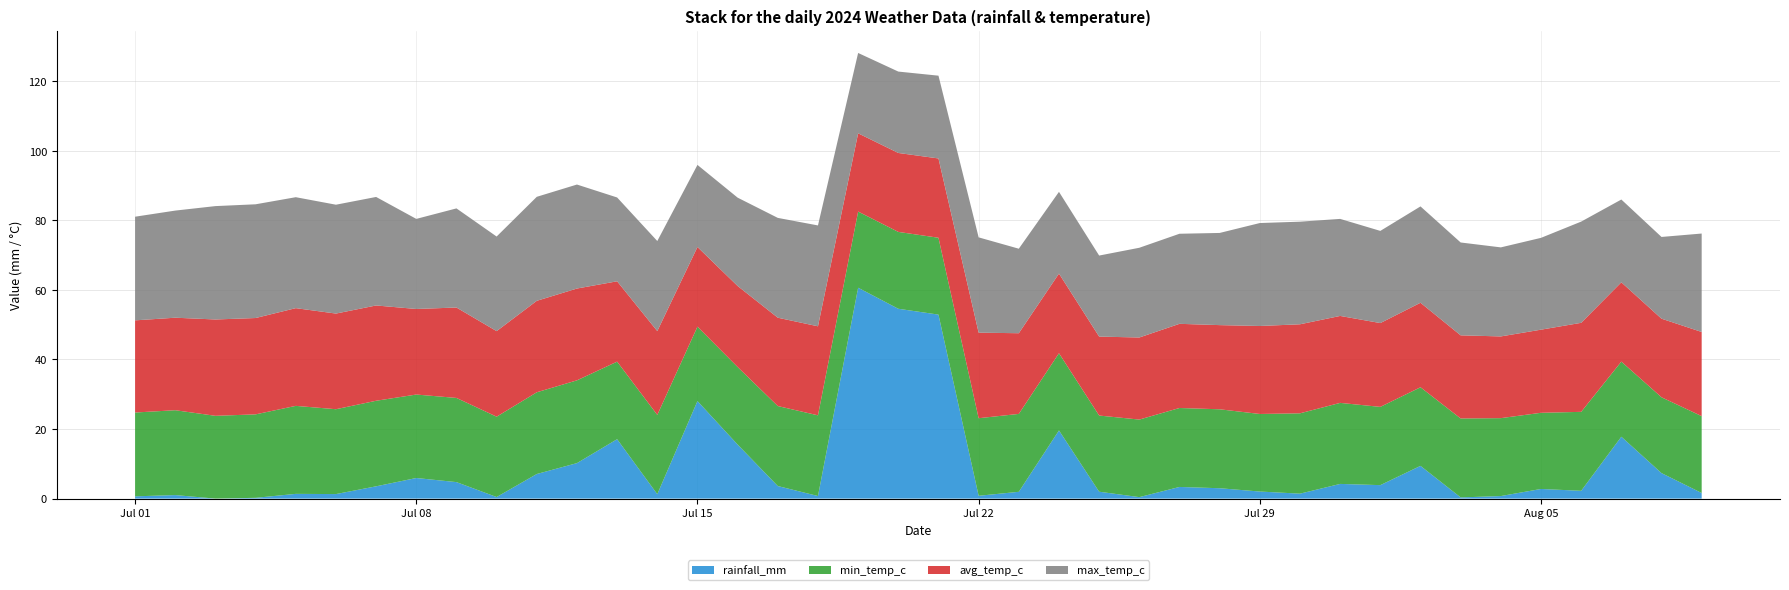

Reading left to right, transcribe all the data shown in this chart.

rainfall_mm: 0.7	1.0	0.0	0.2	1.4	1.3	3.5	5.9	4.7	0.5	7.1	10.2	17.1	1.3	28.0	15.5	3.6	0.7	60.6	54.6	52.9	0.8	1.9	19.6	2.0	0.4	3.4	3.0	2.0	1.4	4.2	3.9	9.4	0.3	0.7	2.8	2.2	17.8	7.3	1.6
min_temp_c: 24.1	24.4	23.8	24.0	25.3	24.4	24.6	24.0	24.2	23.1	23.5	23.8	22.3	22.8	21.4	22.3	23.0	23.2	21.9	22.1	22.1	22.3	22.4	22.2	21.9	22.3	22.7	22.7	22.3	23.1	23.3	22.5	22.6	22.7	22.4	21.9	22.7	21.6	21.8	22.1
avg_temp_c: 26.5	26.6	27.7	27.7	28.1	27.5	27.4	24.6	26.0	24.6	26.3	26.4	23.1	24.1	22.9	23.3	25.4	25.6	22.5	22.7	22.8	24.6	23.2	22.9	22.7	23.6	24.2	24.2	25.3	25.6	25.0	24.1	24.3	23.9	23.5	23.9	25.6	22.8	22.6	24.2
max_temp_c: 29.8	30.8	32.6	32.7	31.9	31.3	31.2	25.9	28.5	27.2	29.9	29.9	24.1	25.9	23.6	25.4	28.7	29.0	23.1	23.4	23.8	27.4	24.3	23.5	23.3	25.8	25.9	26.5	29.6	29.5	27.9	26.5	27.7	26.7	25.6	26.4	29.1	23.8	23.5	28.3